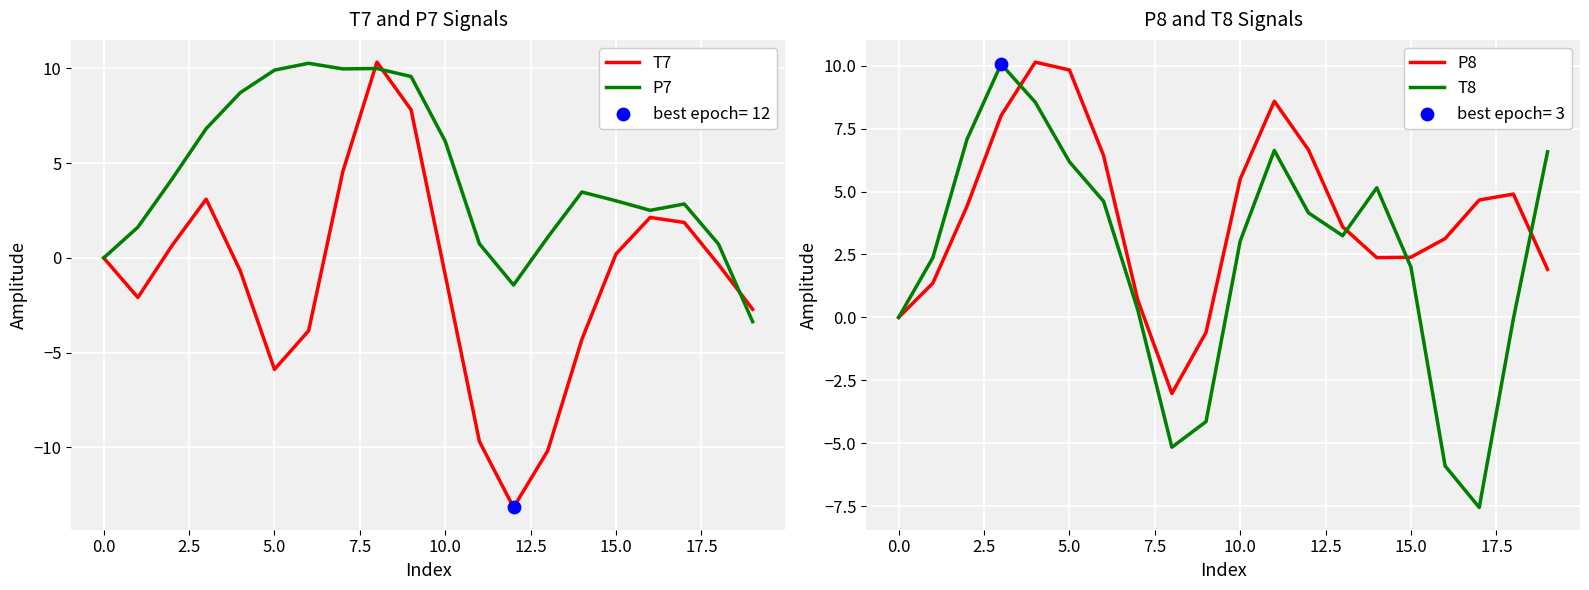

Which series has the largest Y range (max minus min)?

T7